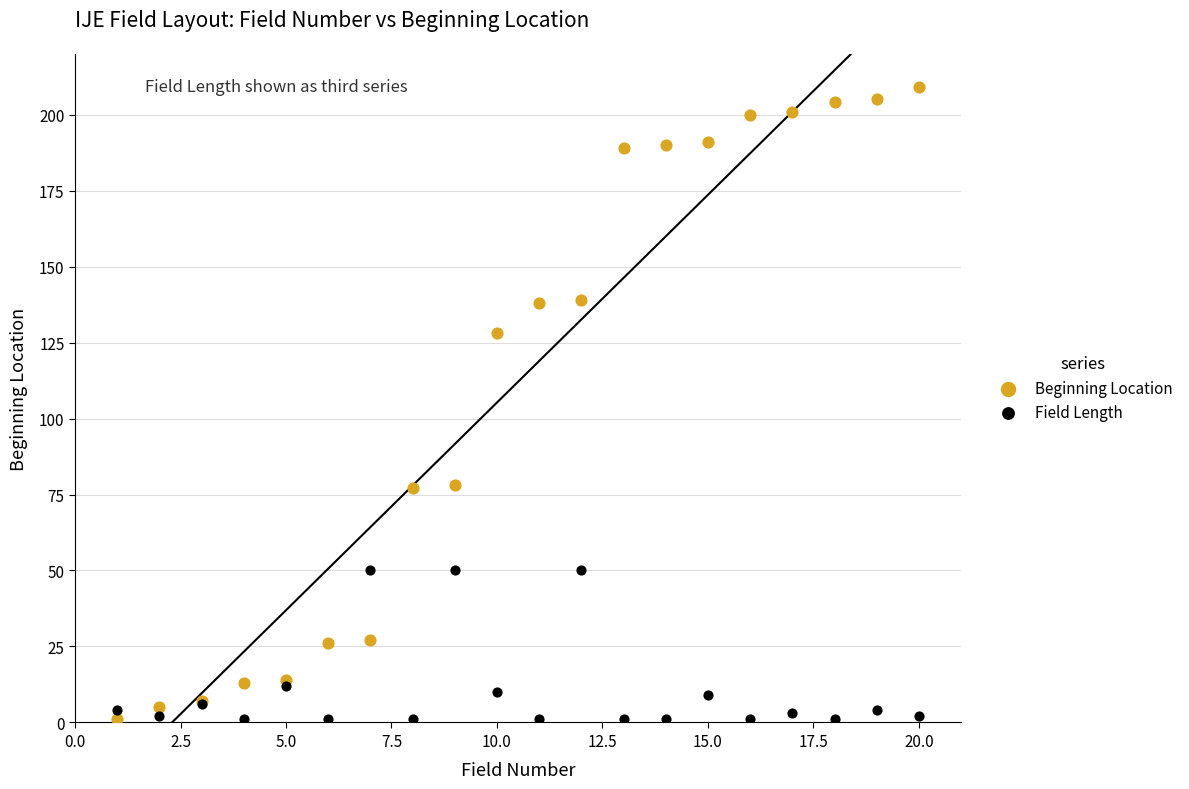

Which series has the widest spread of Y values?

Beginning Location